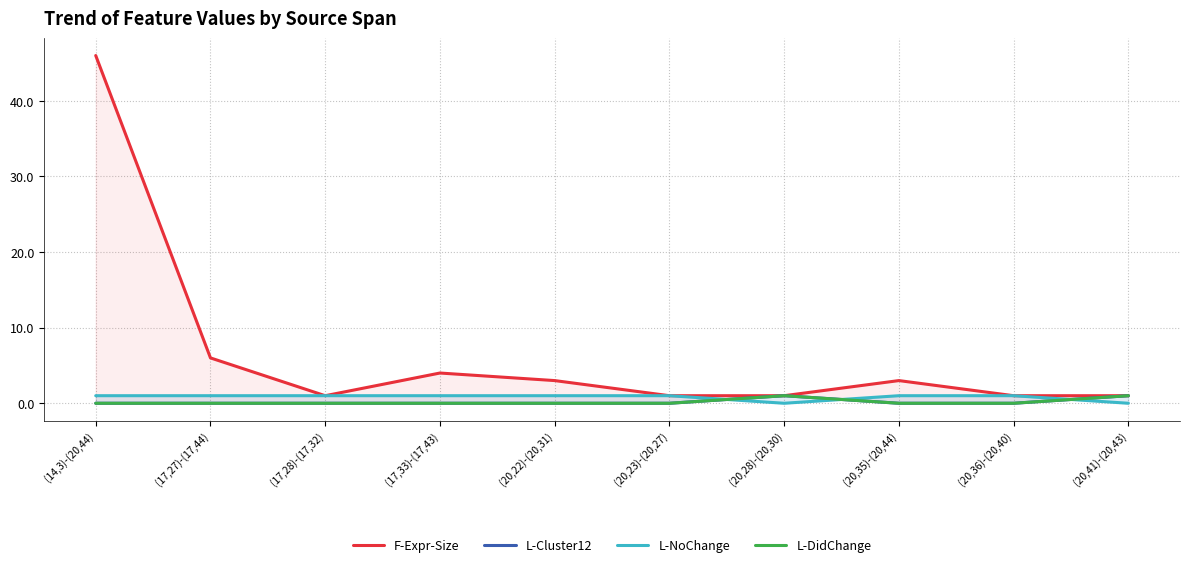

Rank the series at (17,33)-(17,43) from lowest to highest value.

L-Cluster12, L-DidChange, L-NoChange, F-Expr-Size